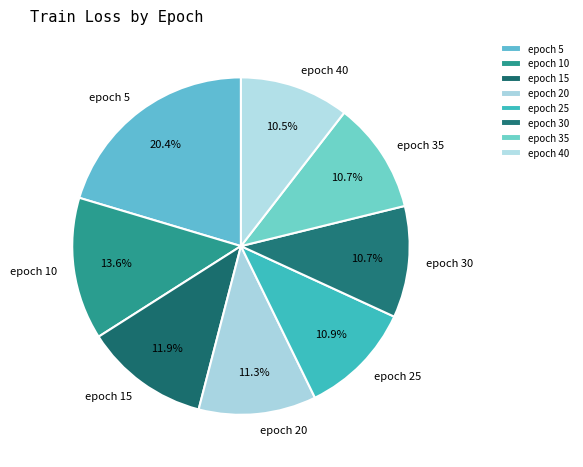

Is there any slice that represents more than half of the pie?

No